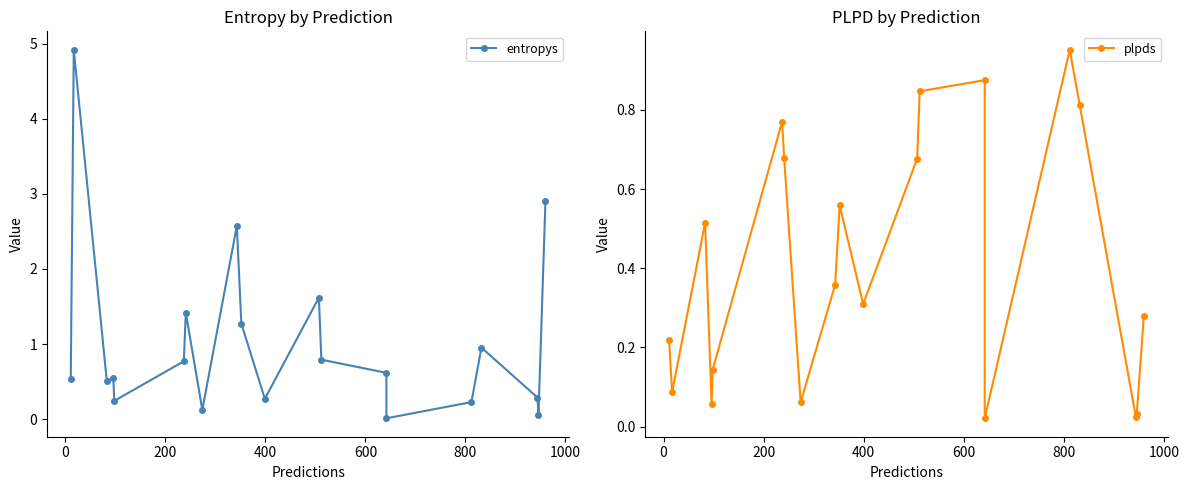

How many lines are shown in the chart?

2